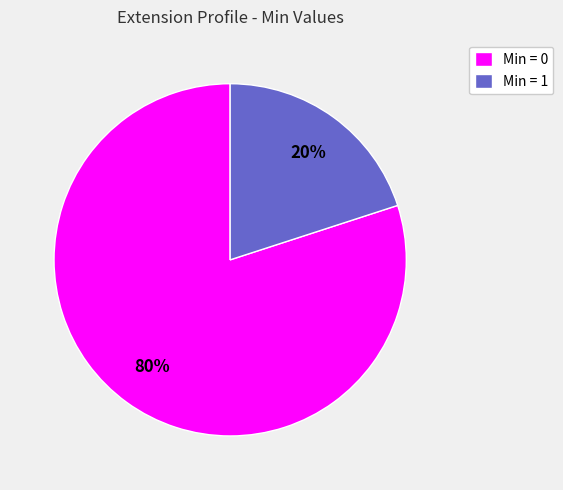

Which slice is the smallest?

Min = 1